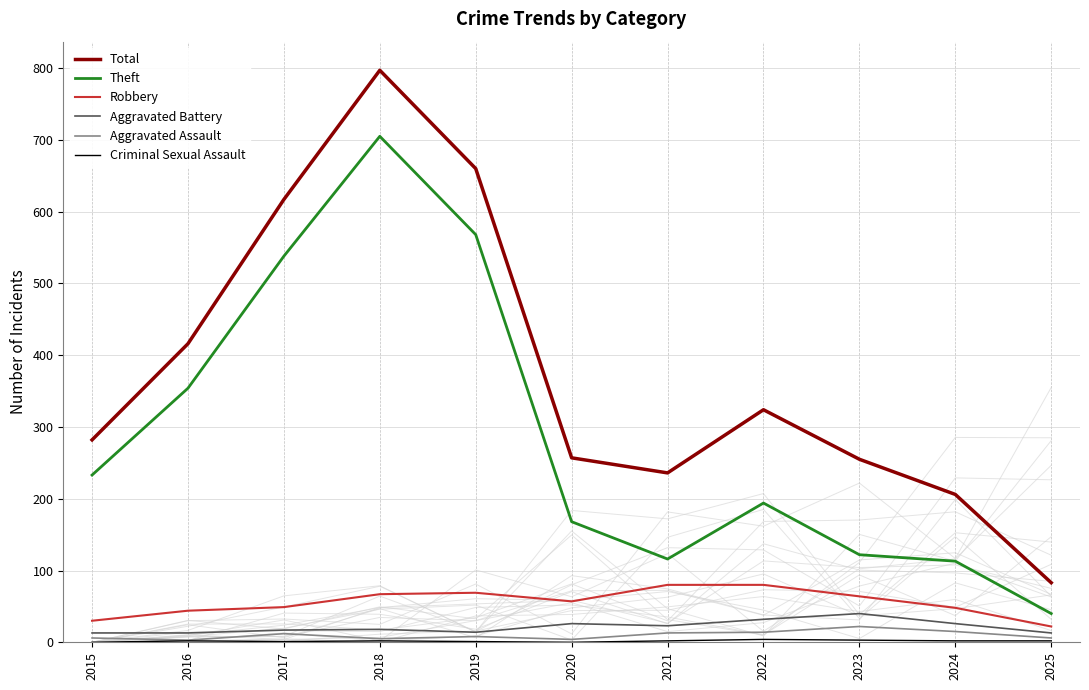

Is this an area chart (filled region under the line)?

No